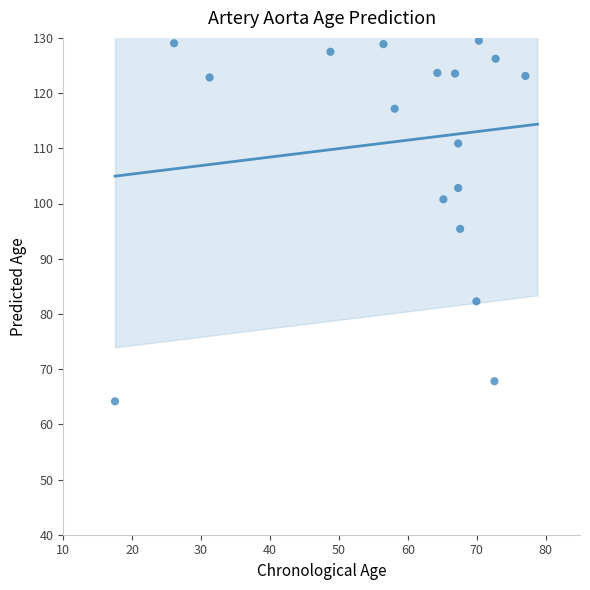

What is the range of Y values (max minus min)?

66.7